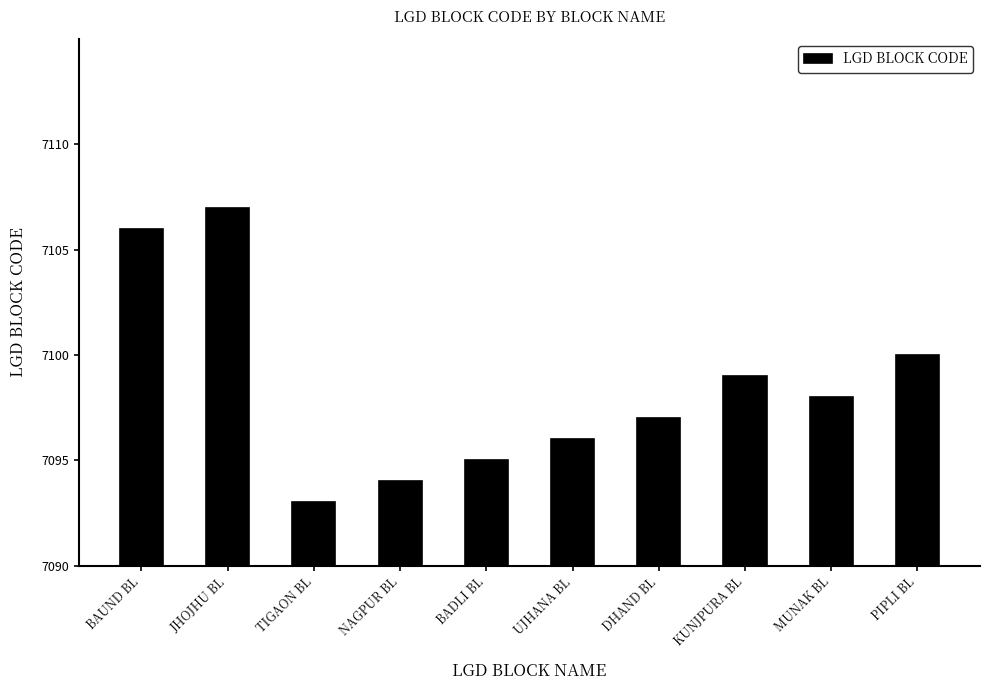

List the labels in order of value, smallest first.

TIGAON BL, NAGPUR BL, BADLI BL, UJHANA BL, DHAND BL, MUNAK BL, KUNJPURA BL, PIPLI BL, BAUND BL, JHOJHU BL